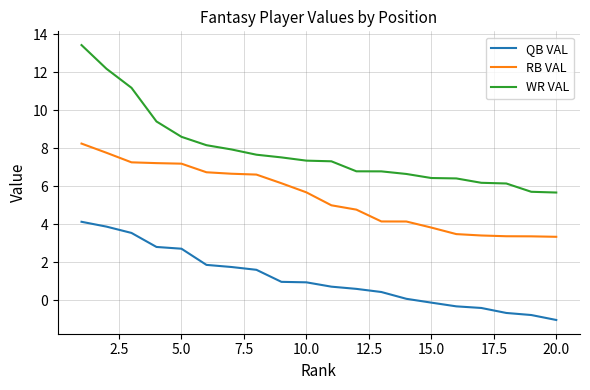

Count the number of categories in the chart.

20